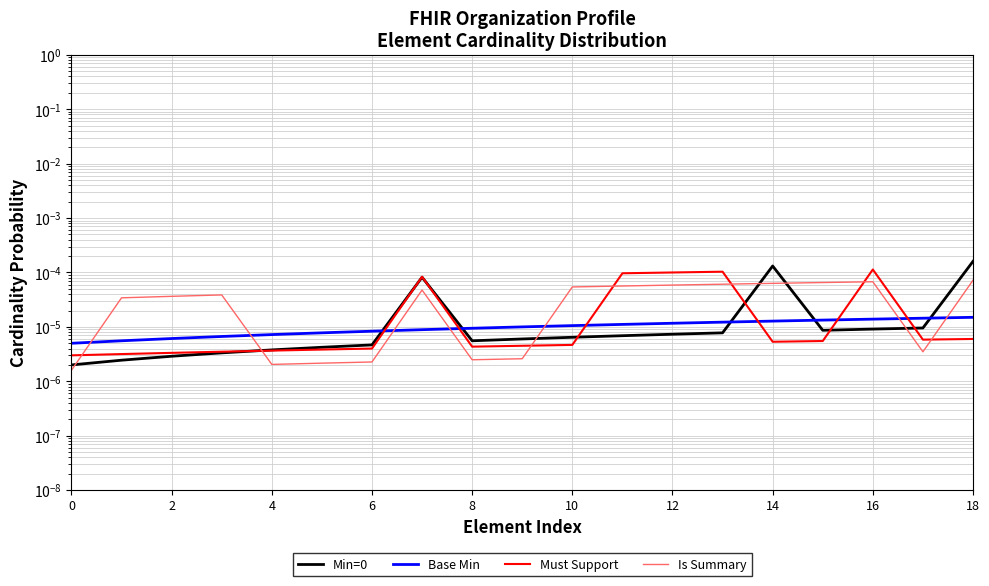

True or false: Base Min has more than 2 points higher than both neighbors.

False